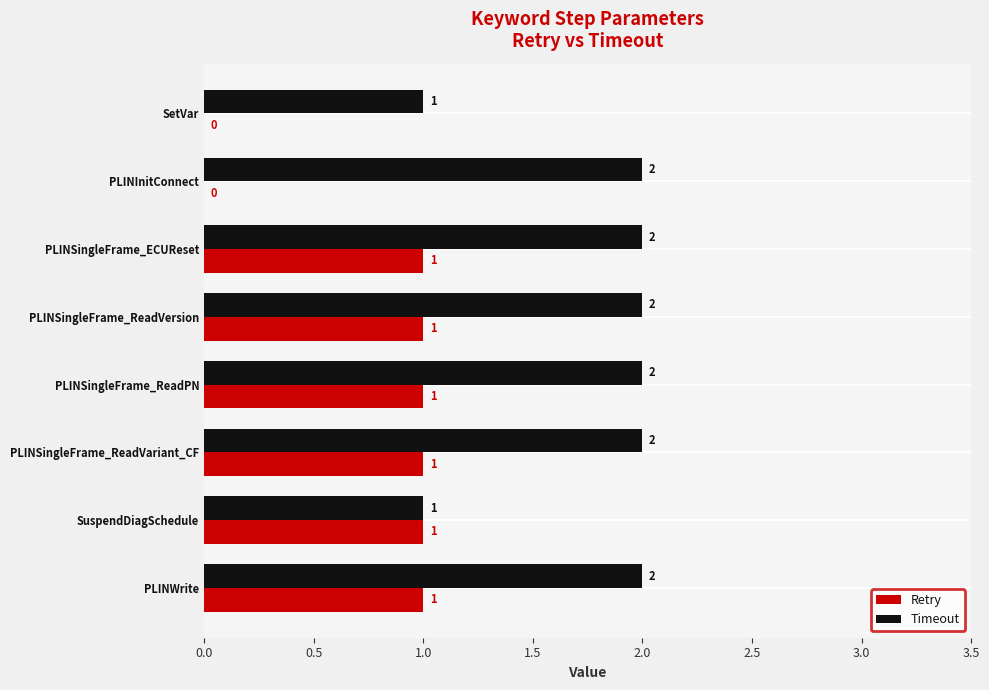

Count the Retry values in the range 1 to 2.

6